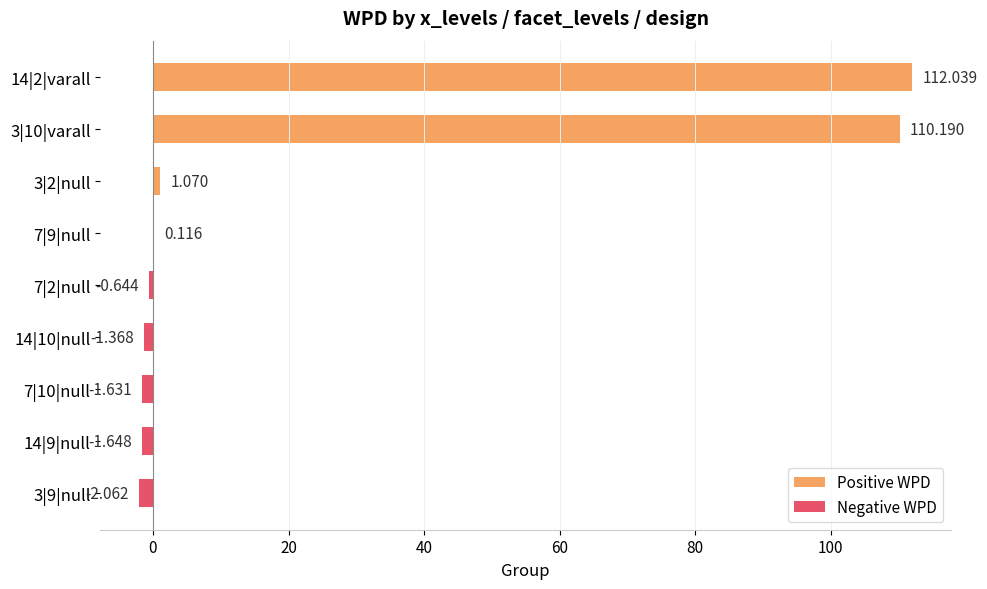

How many negative values are there?

5